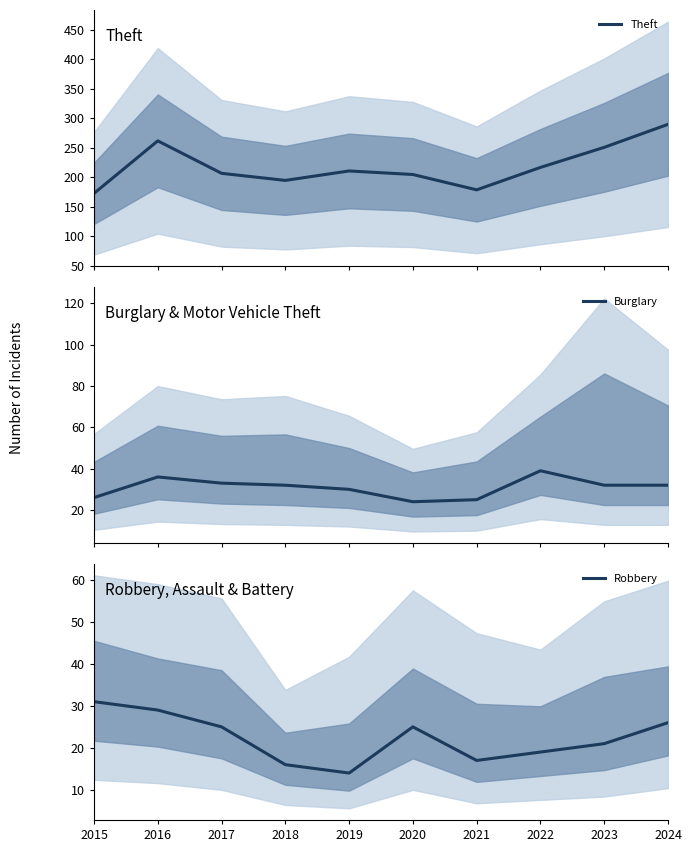

Where does the Burglary series first go above 32?

2016